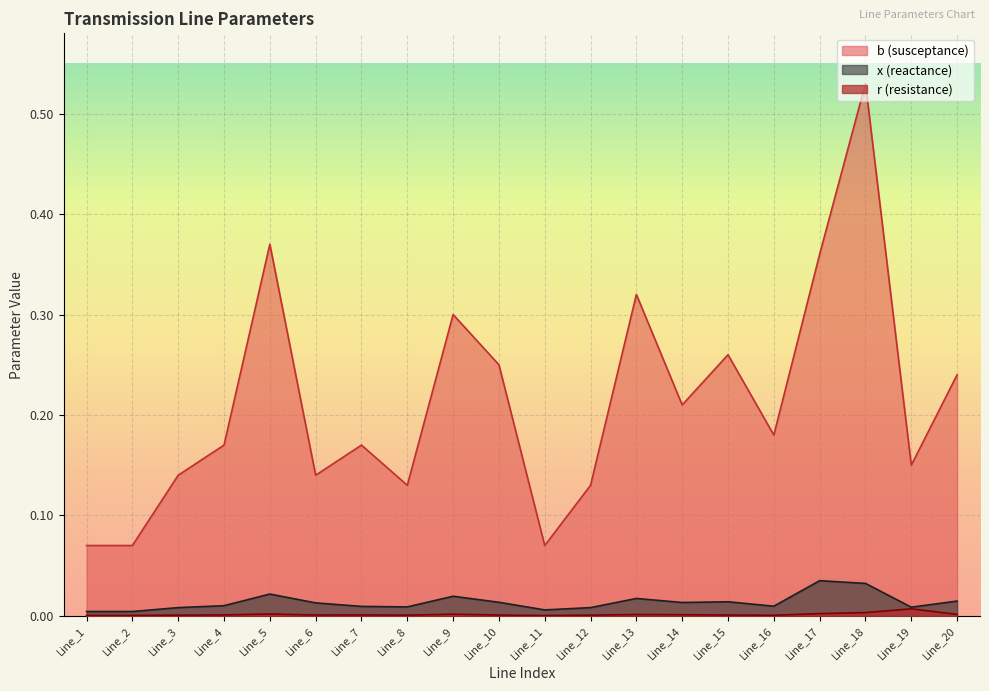

Is it true that r (resistance) equals 0.0 at Line_2?

True